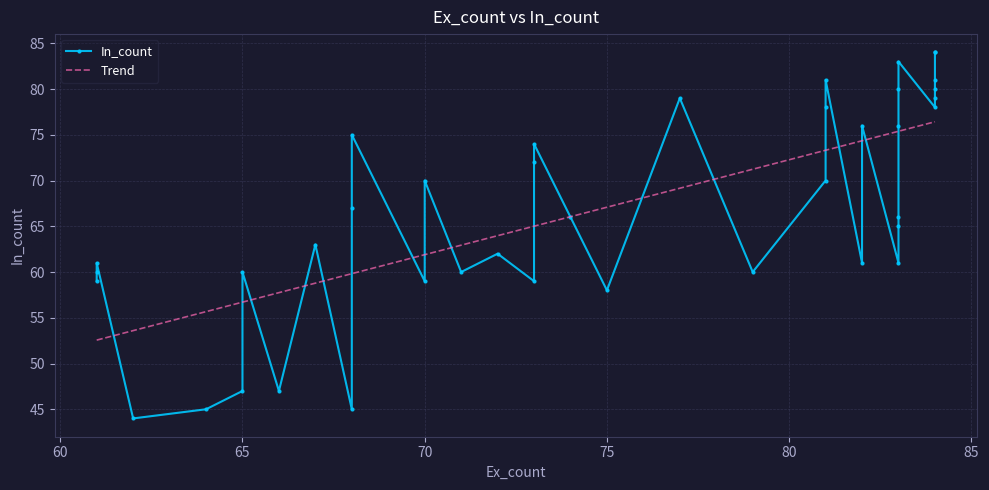

List the labels in order of value, largest first.

84, 84, 83, 84, 81, 84, 83, 84, 77, 84, 81, 83, 82, 68, 73, 73, 81, 70, 68, 83, 74, 83, 67, 72, 83, 82, 61, 79, 71, 65, 61, 73, 70, 61, 75, 66, 65, 68, 64, 62